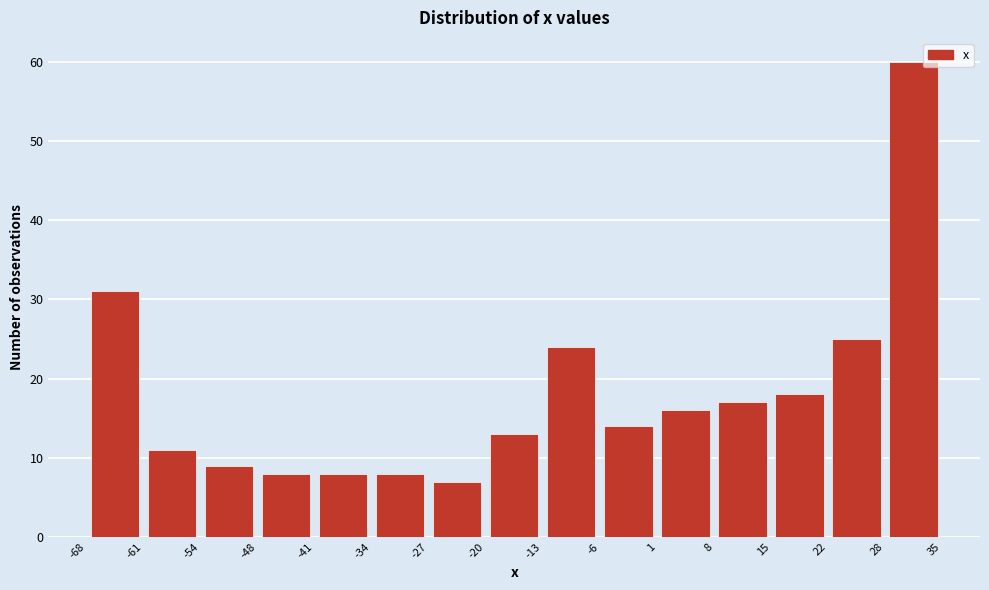

Reading left to right, list every bar in this chart as the range it spans on the x-axis followed by its height. The values are not printed on the chart, so give them approximately, as read against the axis.

-68 to -61: 31
-61 to -54: 11
-54 to -48: 9
-48 to -41: 8
-41 to -34: 8
-34 to -27: 8
-27 to -20: 7
-20 to -13: 13
-13 to -6: 24
-6 to 1: 14
1 to 8: 16
8 to 15: 17
15 to 22: 18
22 to 28: 25
28 to 35: 60